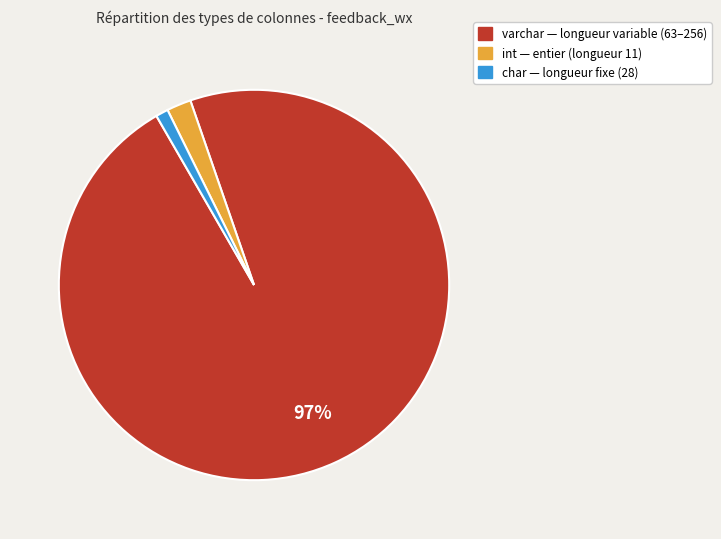

How many slices are in this pie chart?

3